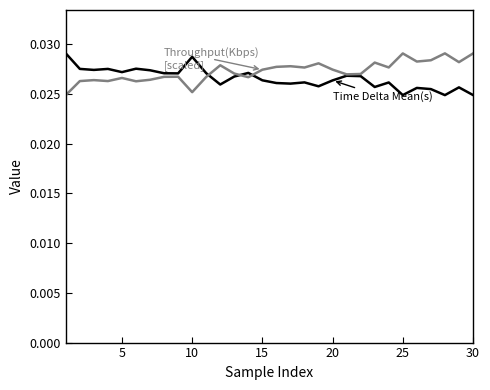

How many lines are shown in the chart?

2